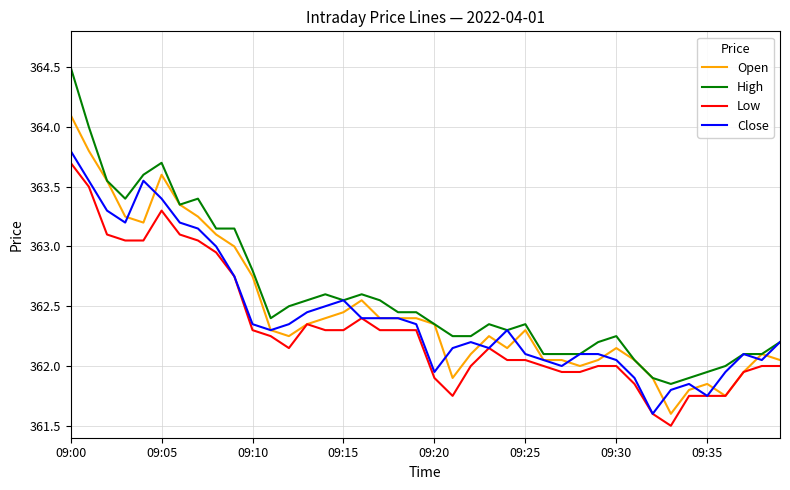

Which series has the largest total across all categories?

High